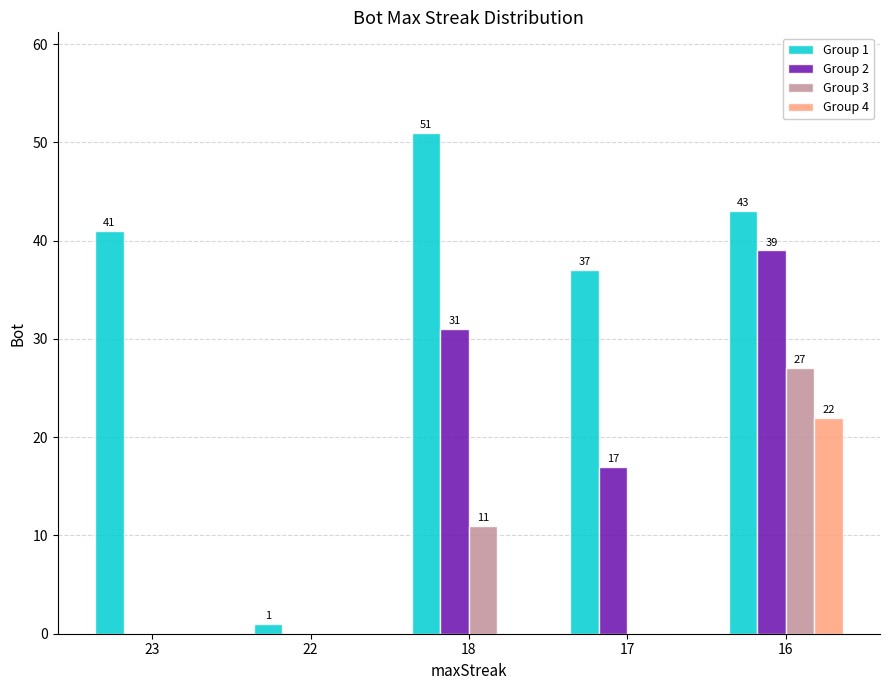

Where is Group 2 nearest to the value 19?

17